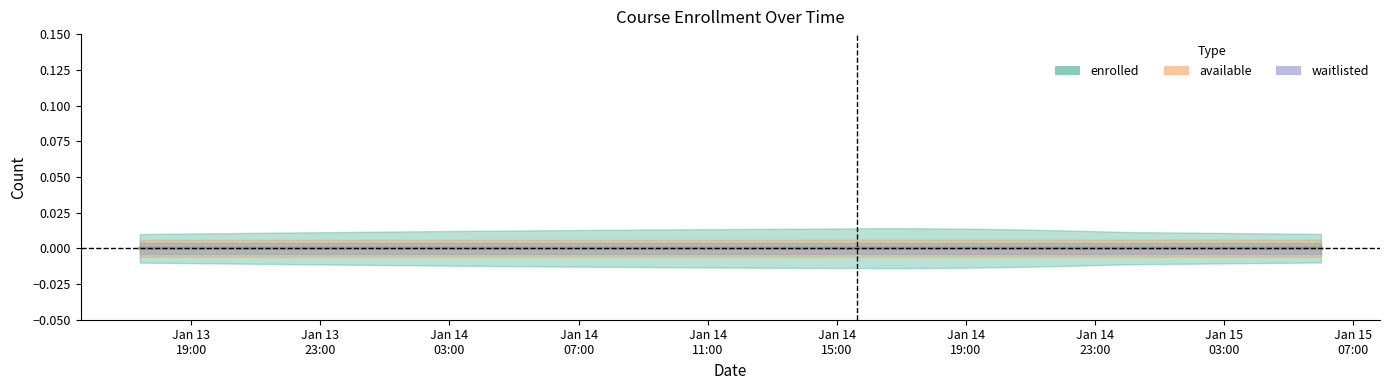

At which category is the sum across all series the highest?

2025-01-14T15:36:46